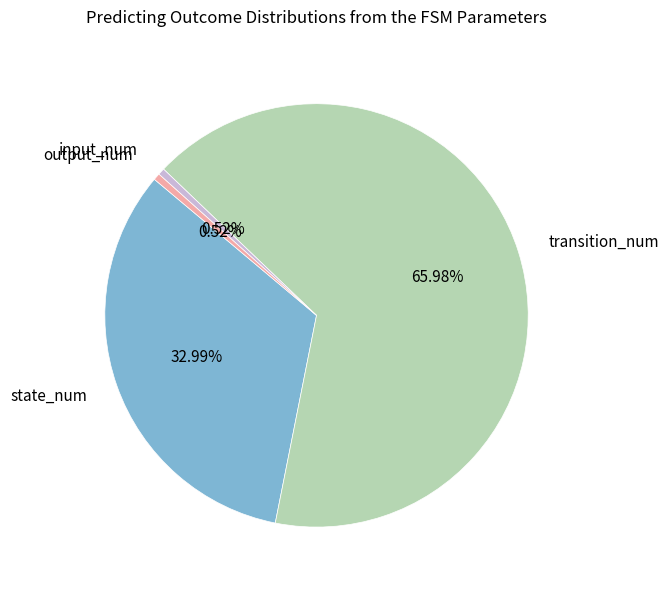

Is there a majority slice in this chart?

Yes